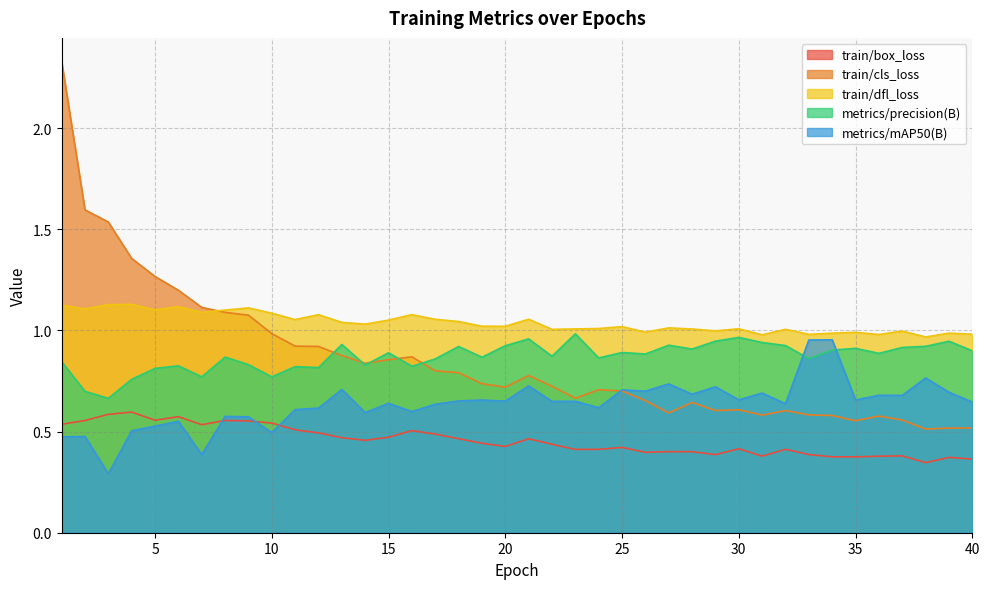

Which category has the highest value across all series?

1